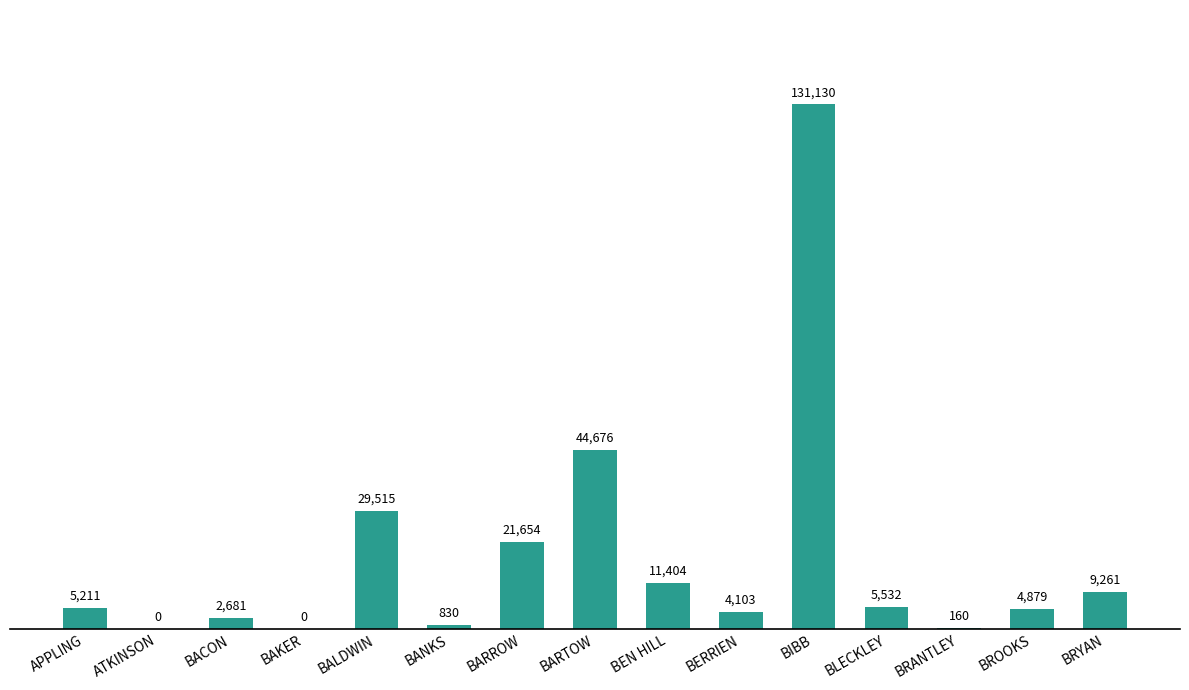

What is the maximum value shown in the chart?

131130